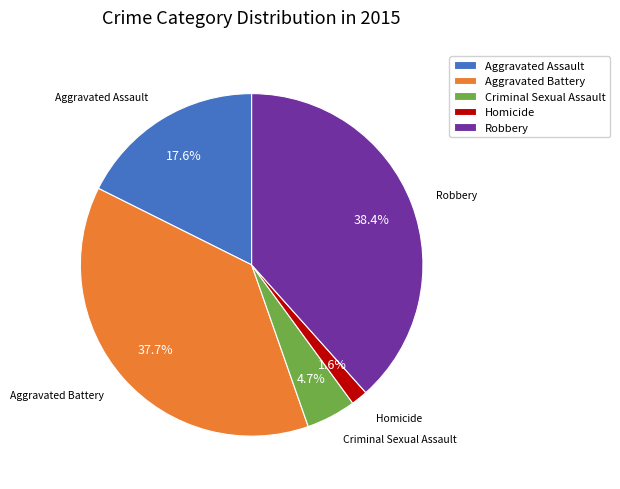

Is there a majority slice in this chart?

No